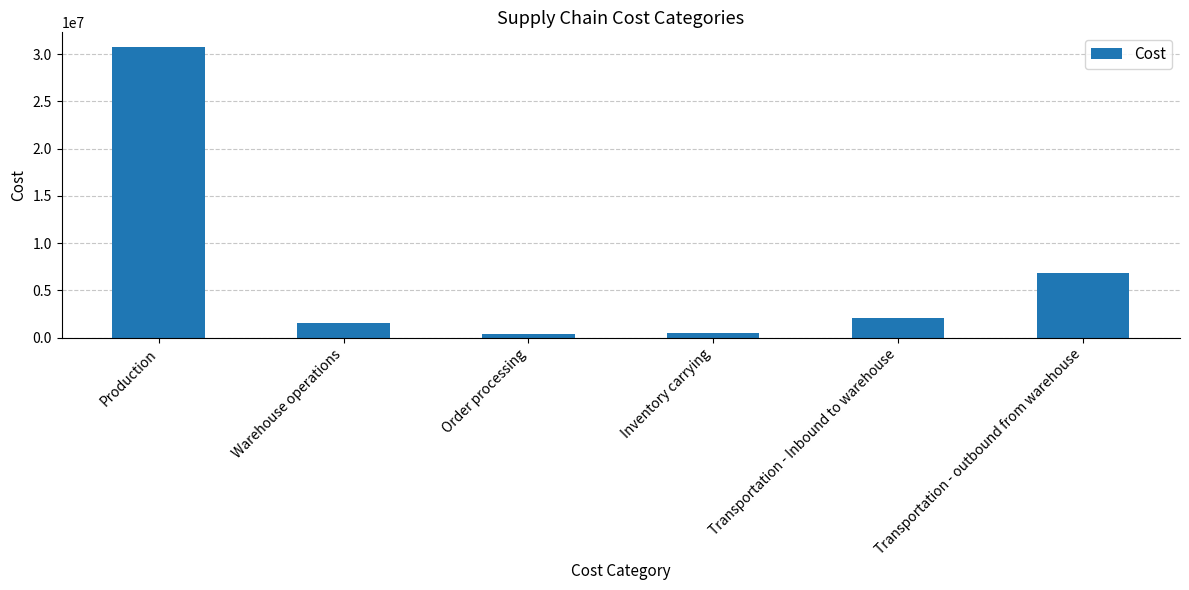

Does the chart contain stacked bars?

No